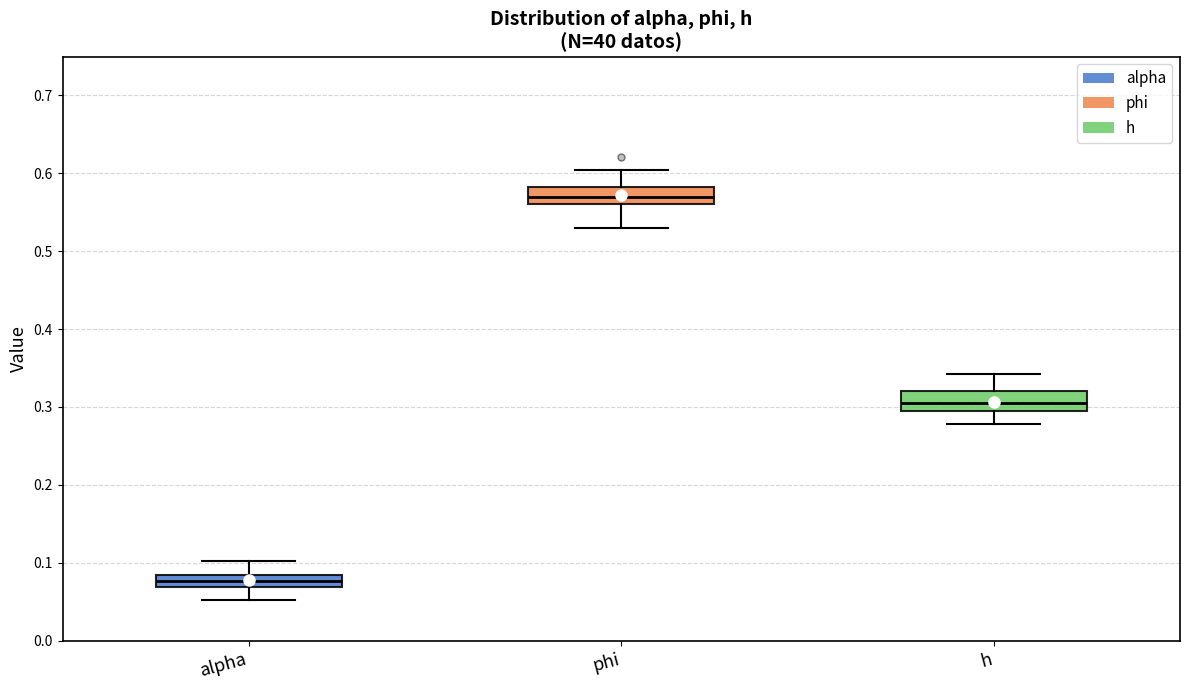

Where is the lower edge of the box for alpha on the y-axis? The values are not printed on the chart, so give them approximately, as read against the axis.

0.07